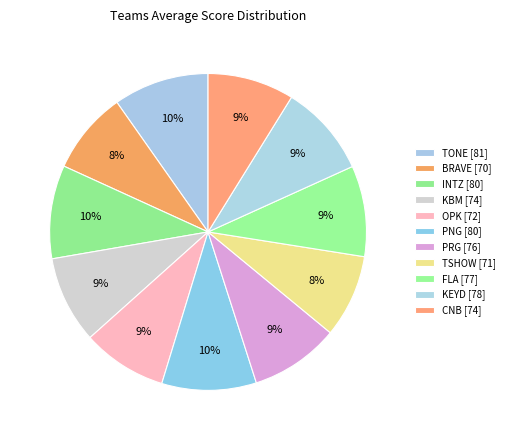

How many slices are in this pie chart?

11